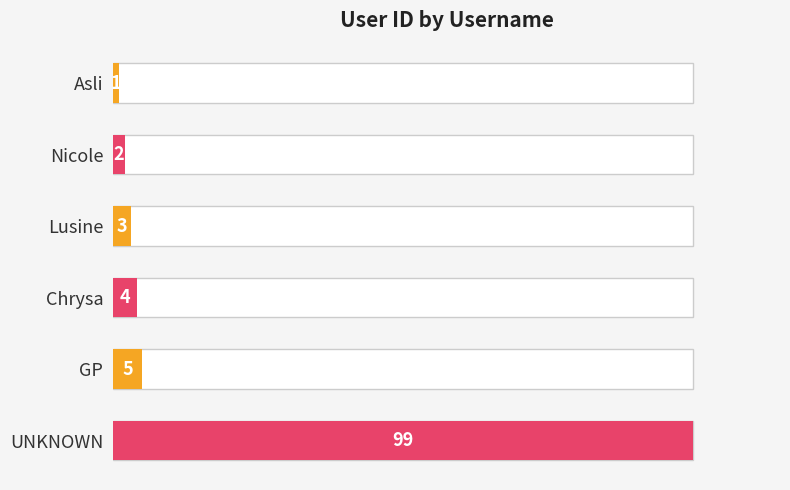

What is the average value?

19